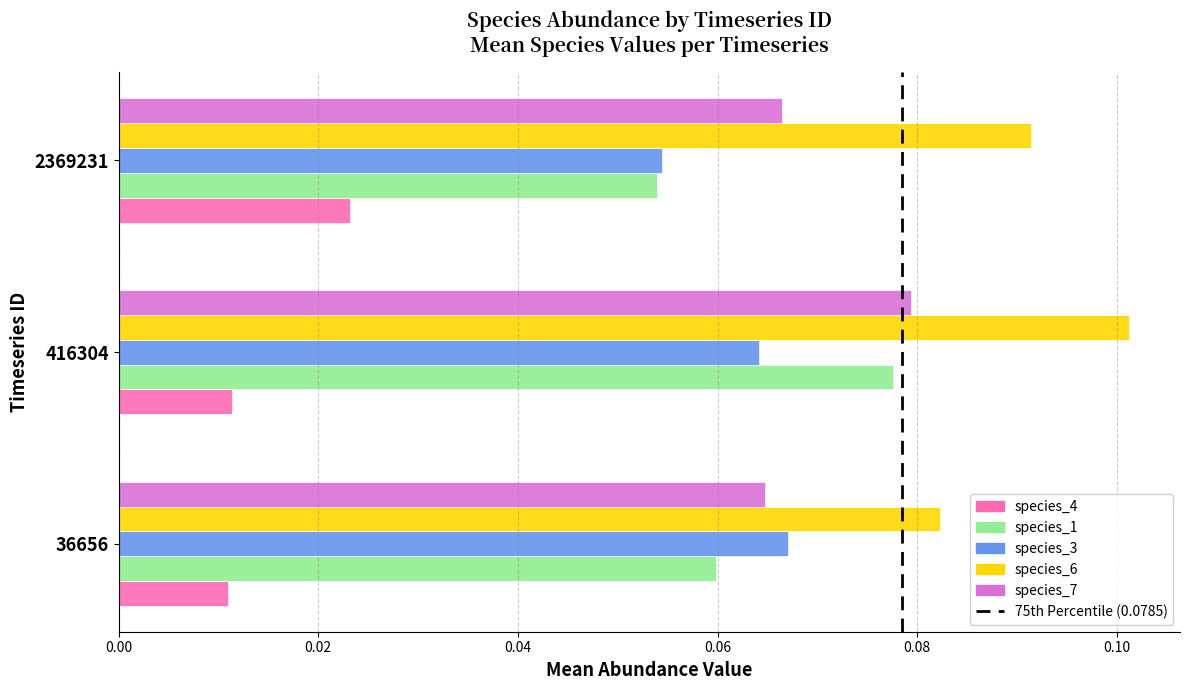

Which category has the lowest value in the species_1 series?

2369231